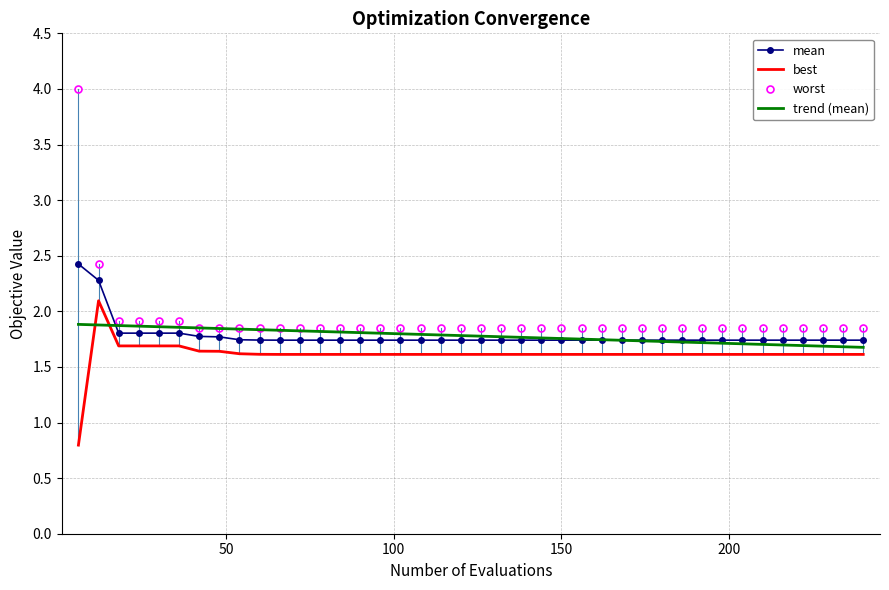

True or false: mean and best cross at least once.

False